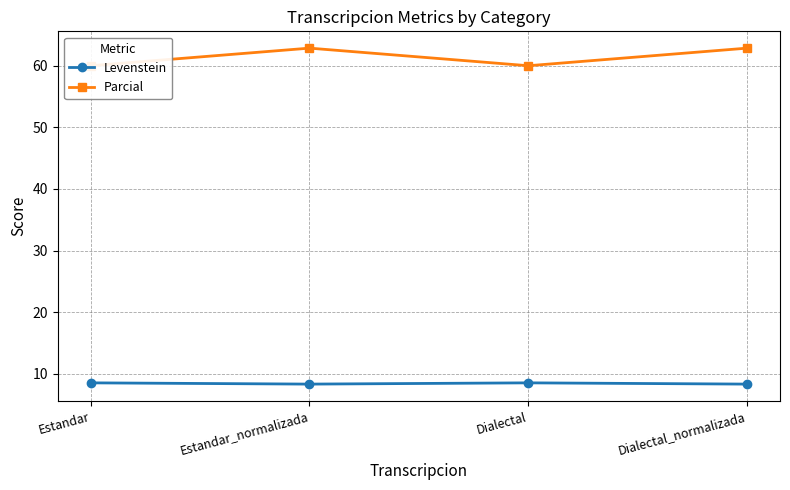

What is the lowest value of the Levenstein series?

8.3